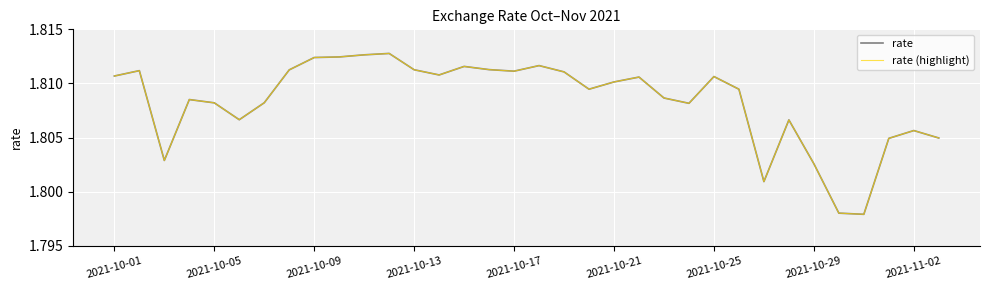

Reading left to right, transcribe all the data shown in this chart.

rate: 1.8	1.8	1.8	1.8	1.8	1.8	1.8	1.8	1.8	1.8	1.8	1.8	1.8	1.8	1.8	1.8	1.8	1.8	1.8	1.8	1.8	1.8	1.8	1.8	1.8	1.8	1.8	1.8	1.8	1.8	1.8	1.8	1.8	1.8
rate (highlight): 1.8	1.8	1.8	1.8	1.8	1.8	1.8	1.8	1.8	1.8	1.8	1.8	1.8	1.8	1.8	1.8	1.8	1.8	1.8	1.8	1.8	1.8	1.8	1.8	1.8	1.8	1.8	1.8	1.8	1.8	1.8	1.8	1.8	1.8